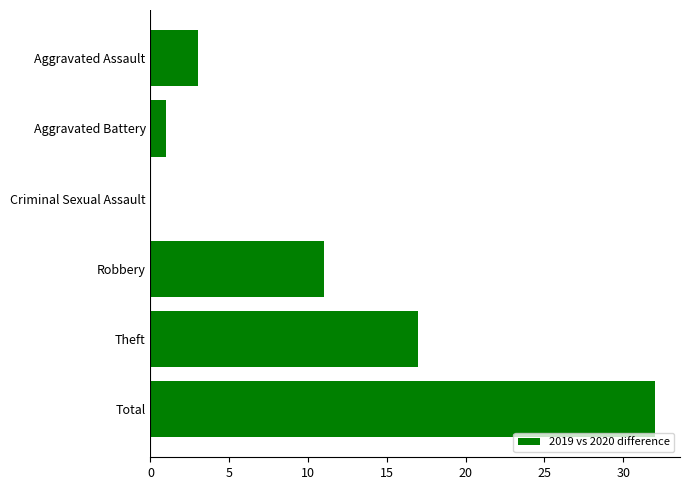

At which category does the chart reach its peak across all series?

Total